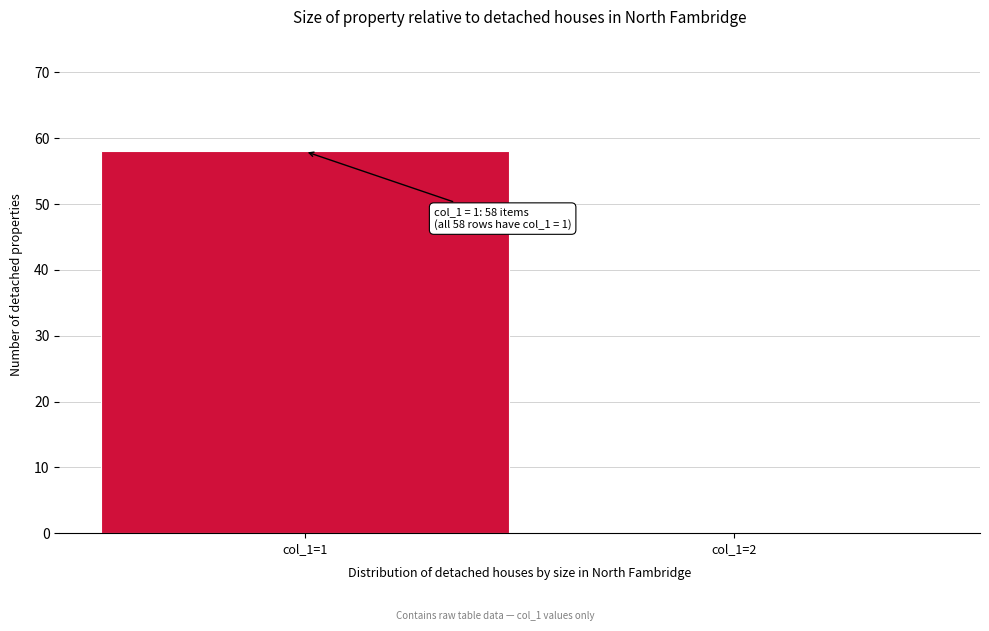

Reading left to right, extract all data points from this chart.

col_1=1=58	col_1=2=0